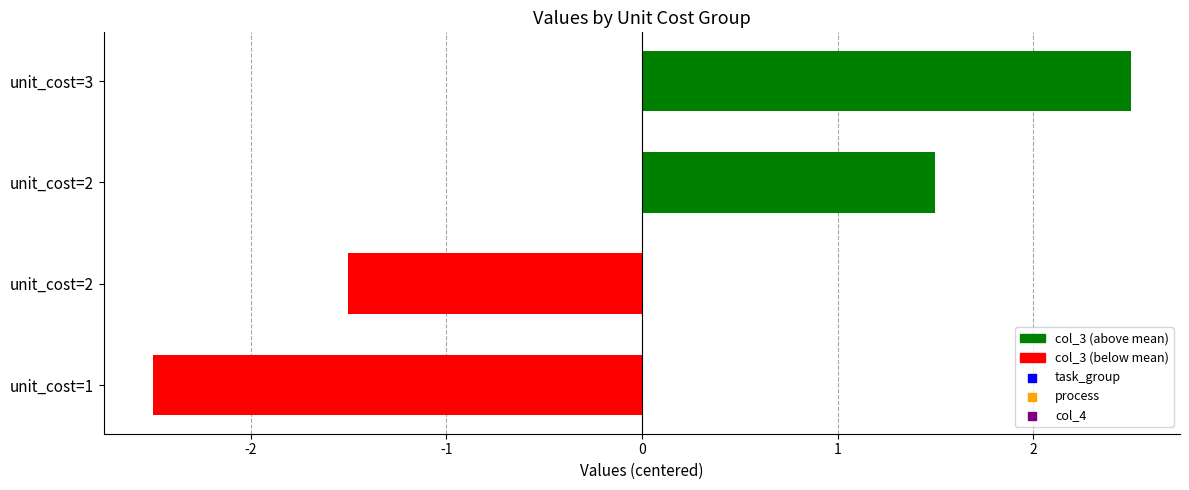

Which series has the widest spread of Y values?

col_3 (centered)